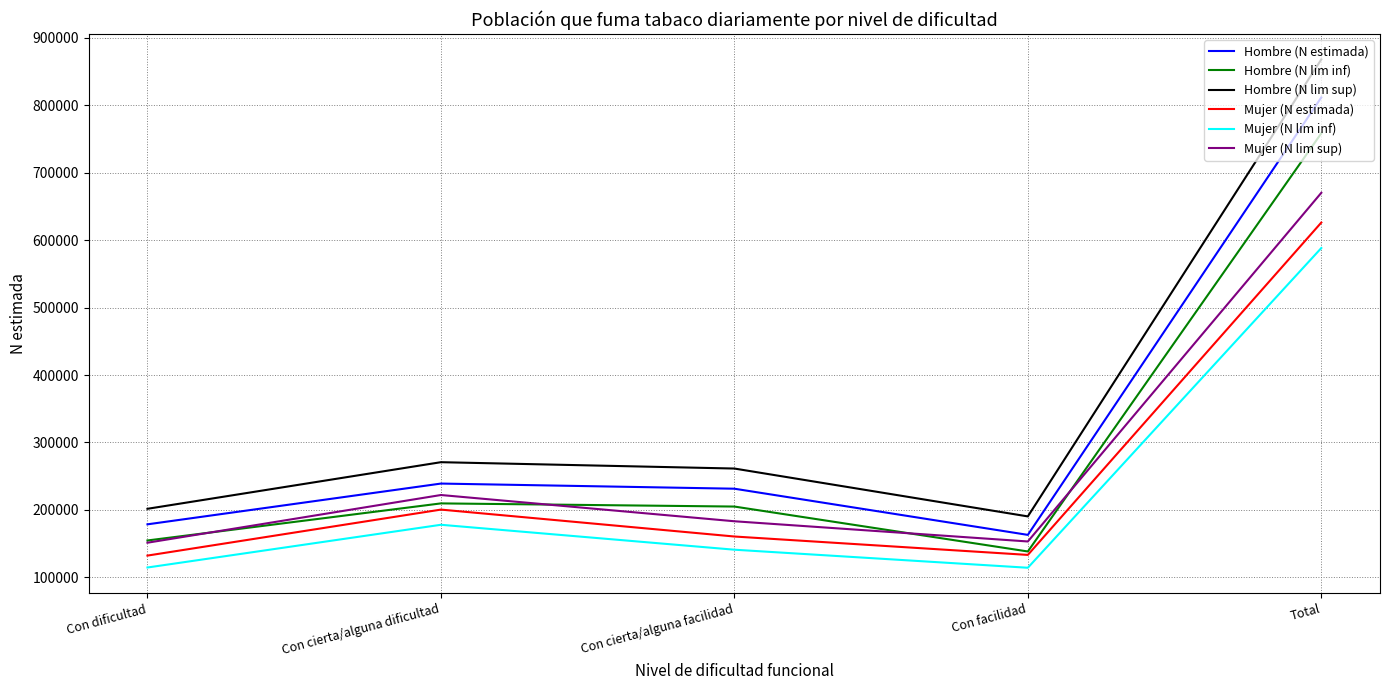

At which category is the sum across all series the highest?

Total